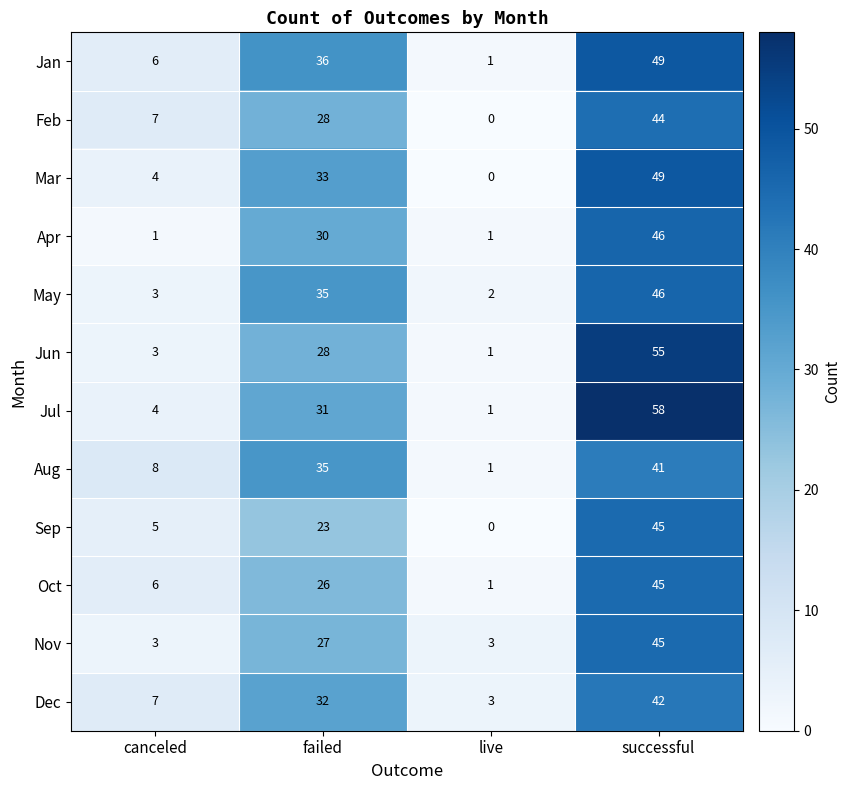

How many data points in Jun are less than 28?

2